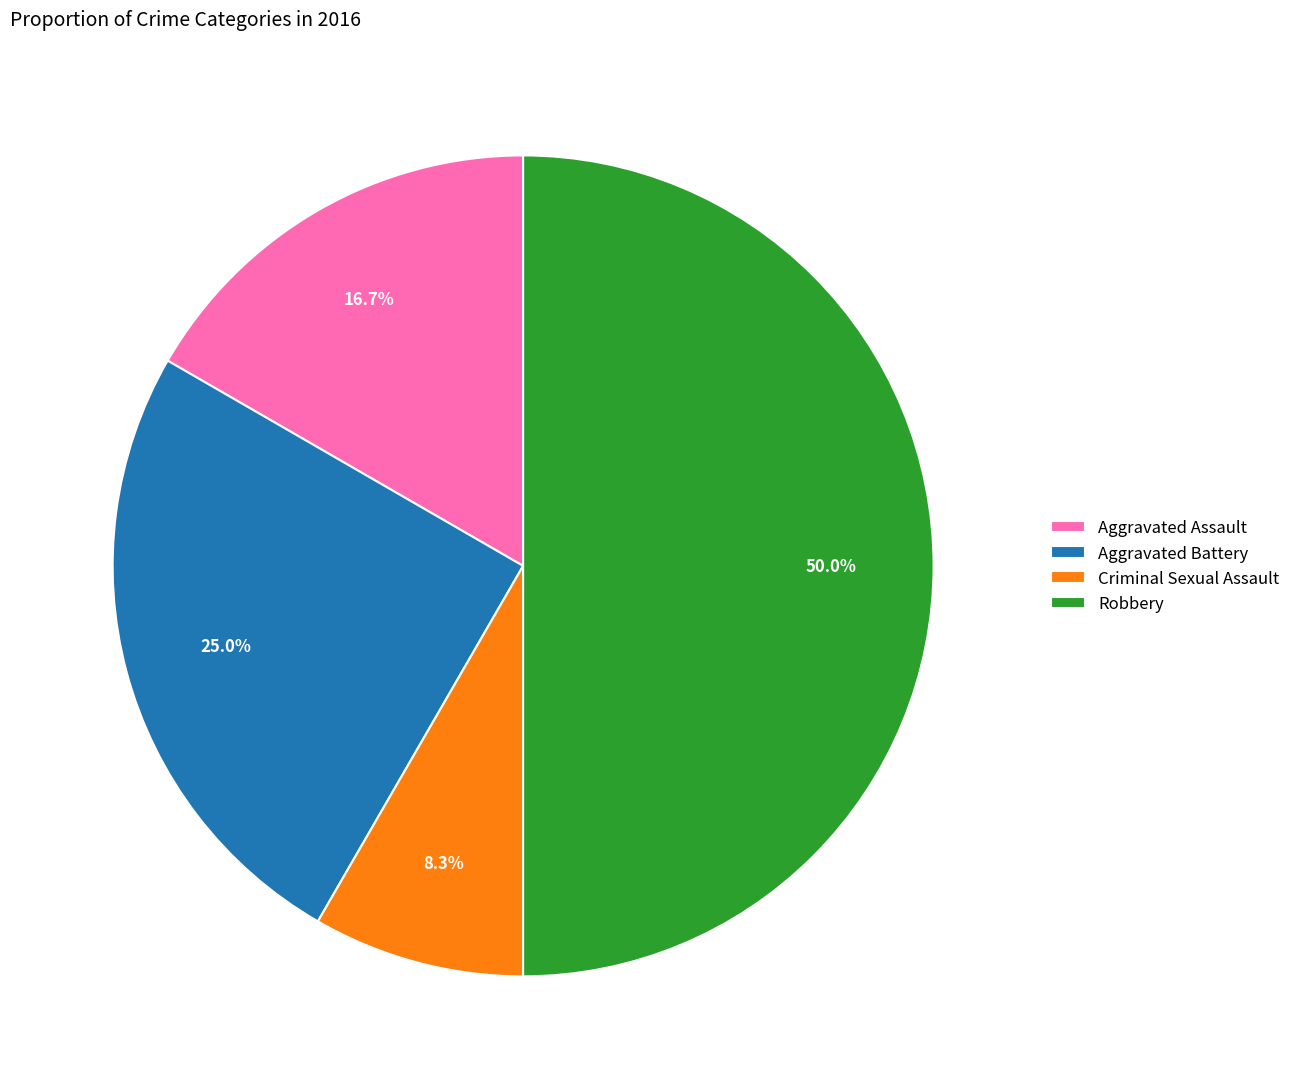

Does Aggravated Assault represent more than half of the total?

No